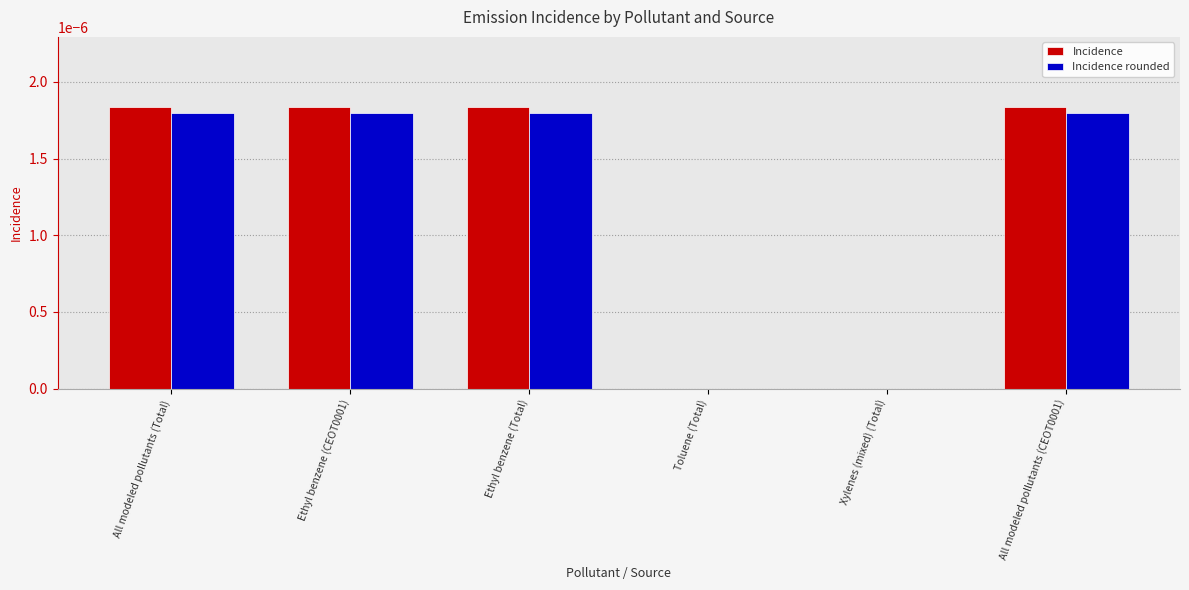

The value of Incidence at Xylenes (mixed) (Total) is 0.0. True or false?

True